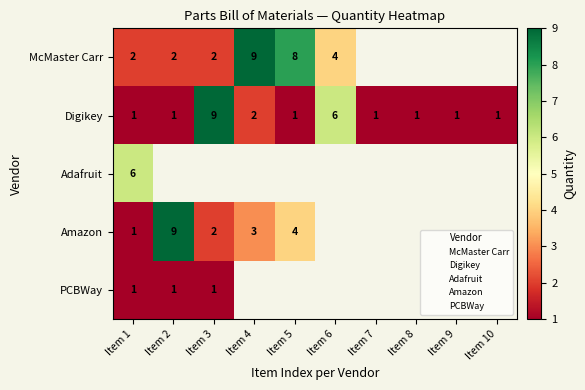

The value of McMaster Carr at Item 4 is 15. True or false?

False